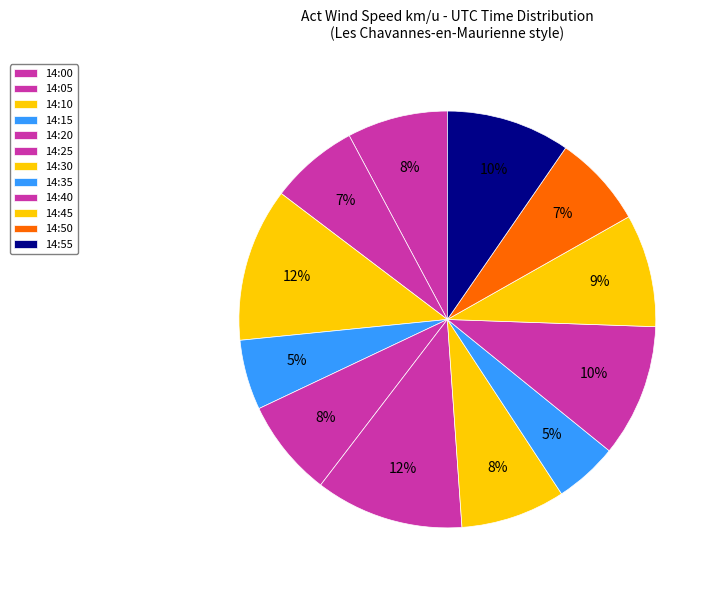

Approximately how many times larger is the value at 14:40 compared to 14:55?

1.1